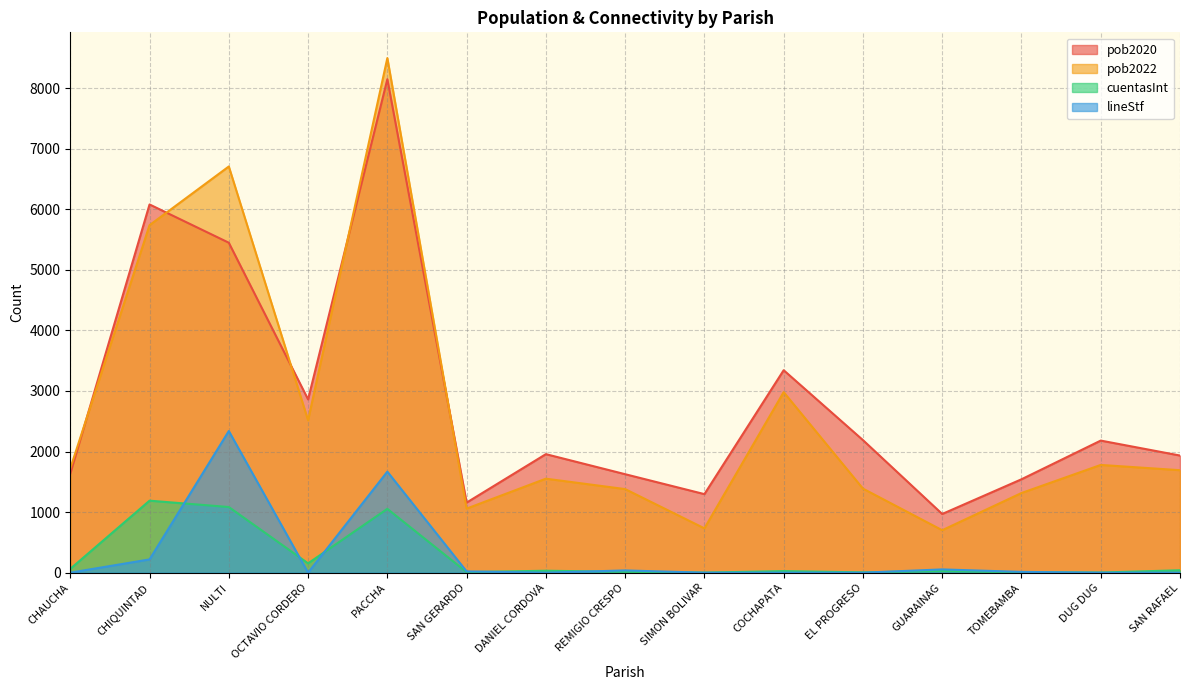

Reading left to right, transcribe all the data shown in this chart.

pob2020: 1634	6080	5448	2861	8148	1157	1957	1626	1297	3343	2189	969	1542	2181	1934
pob2022: 1721	5738	6707	2516	8497	1058	1552	1380	732	2981	1388	701	1315	1779	1692
cuentasInt: 63	1189	1084	154	1054	9	32	14	1	26	5	27	7	2	40
lineStf: 0	219	2339	0	1668	21	0	37	0	0	0	54	13	0	0